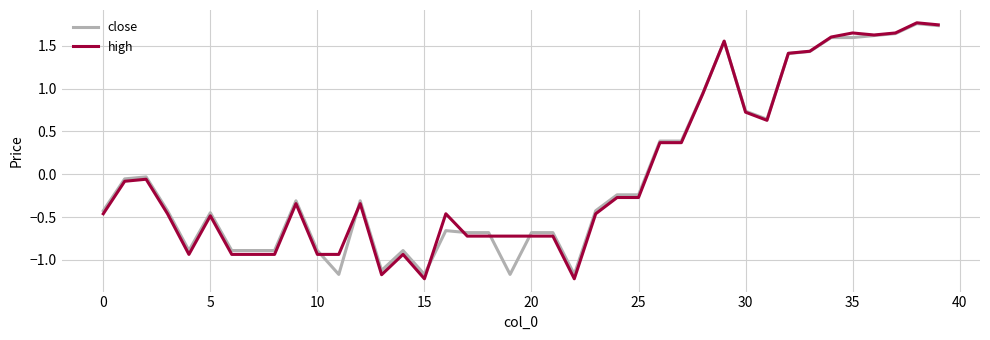

What is the lowest value of the close series?

-1.2